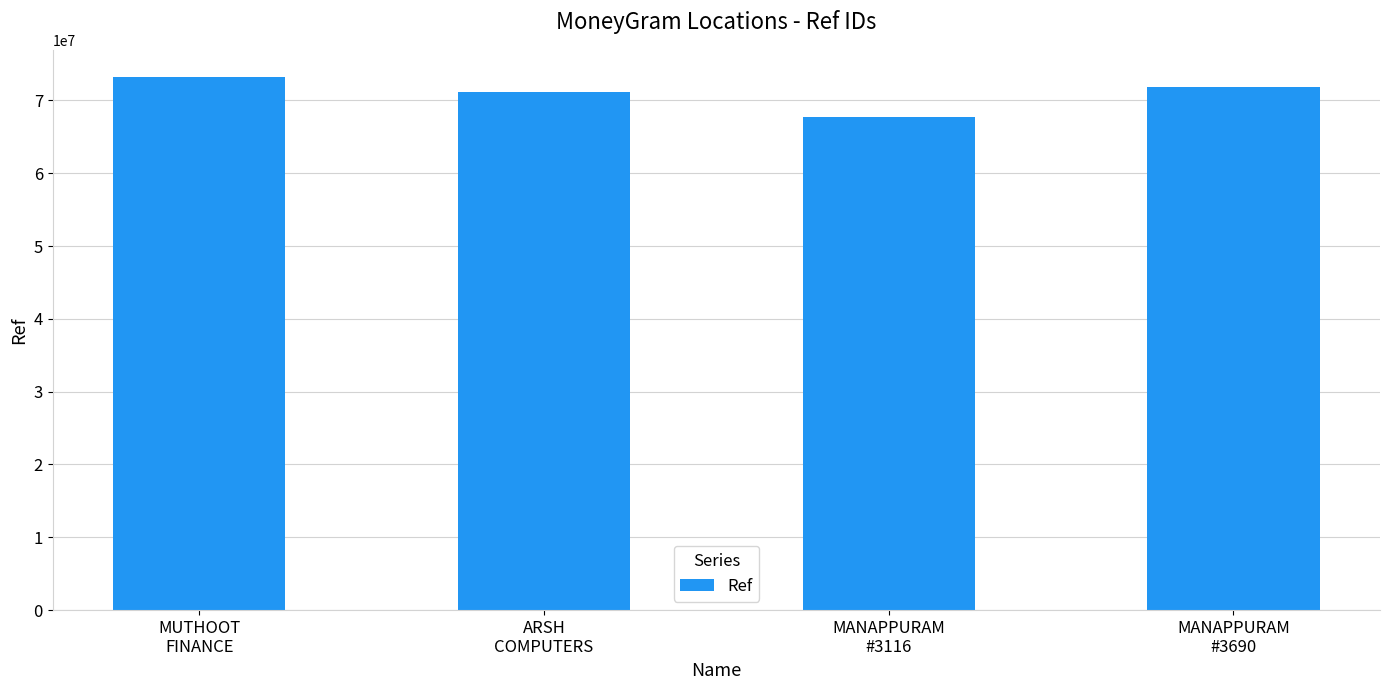

What is the approximate value at ARSH
COMPUTERS?

71205083